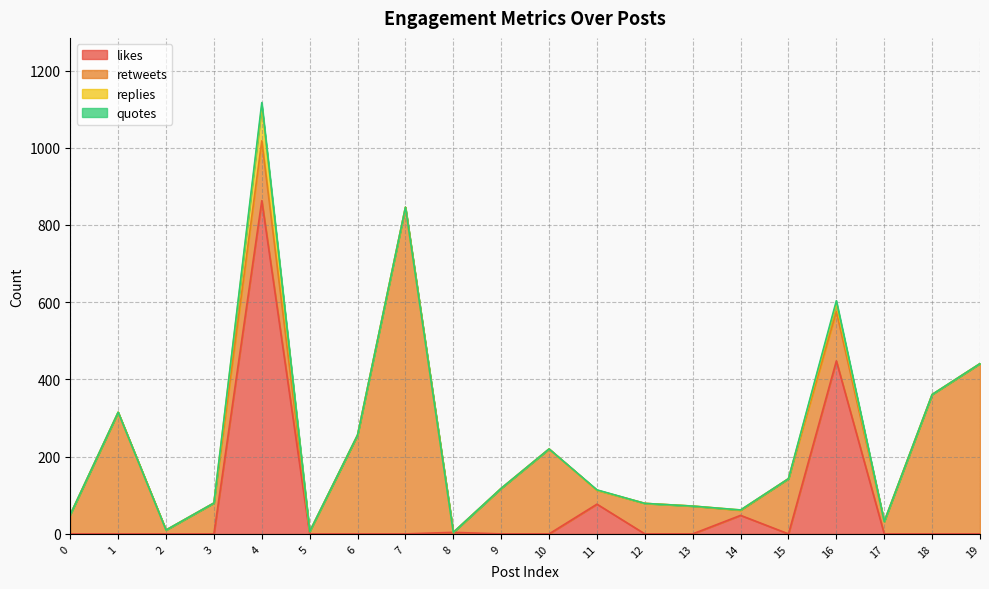

In retweets, how many points are higher than both neighbors (excluding endpoints)?

6